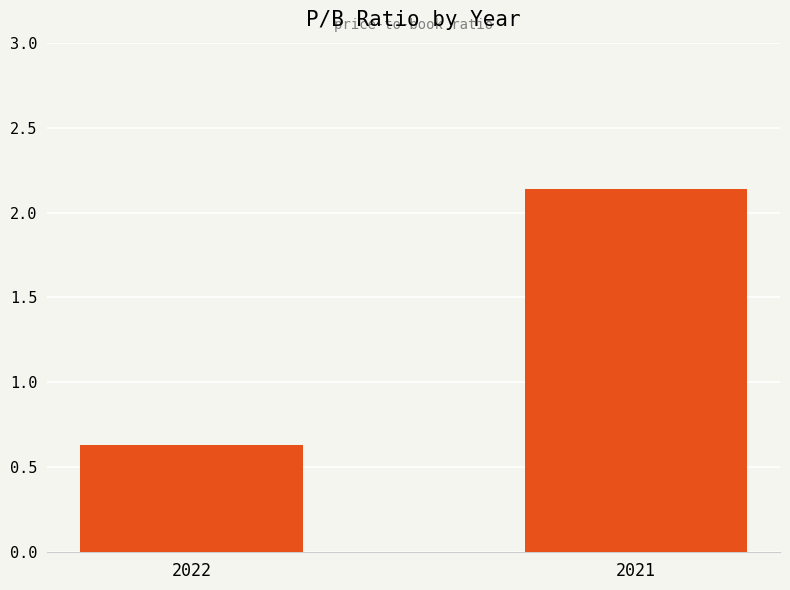

Is it true that the value at 2022 is 0.3?

False